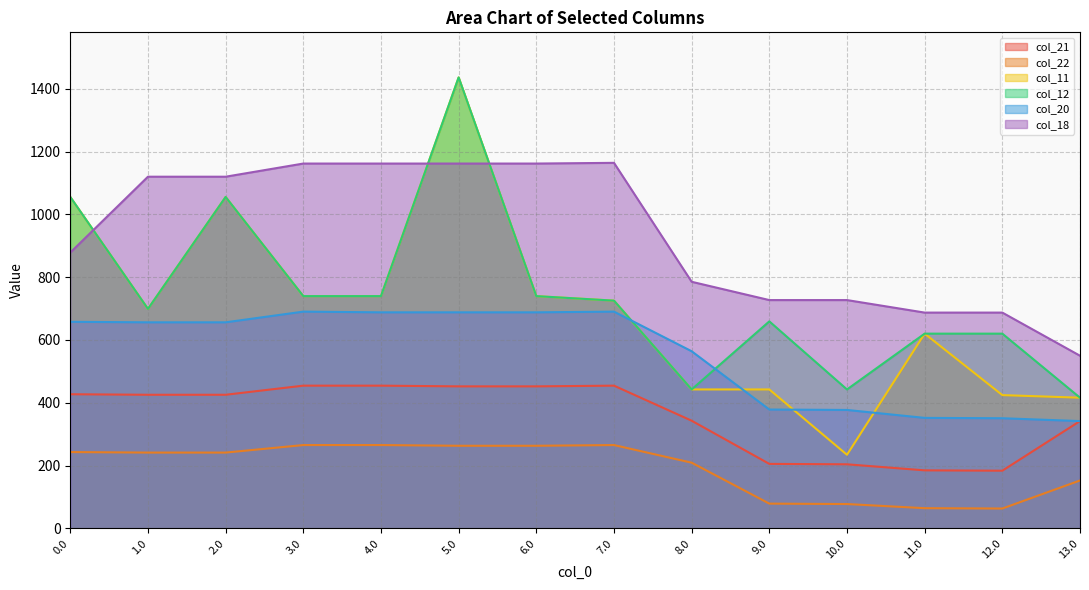

What are all the series names shown in the legend?

col_21, col_22, col_11, col_12, col_20, col_18